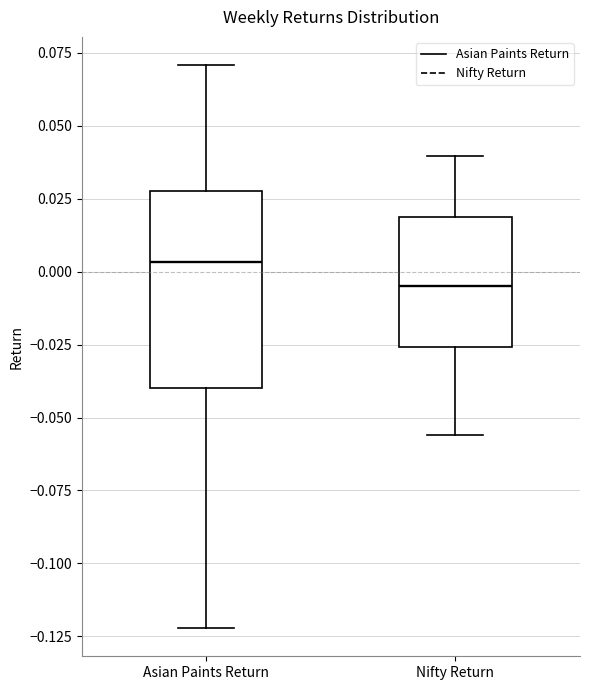

Comparing the boxes themselves (not the whiskers), which one is the tallest?

Asian Paints Return